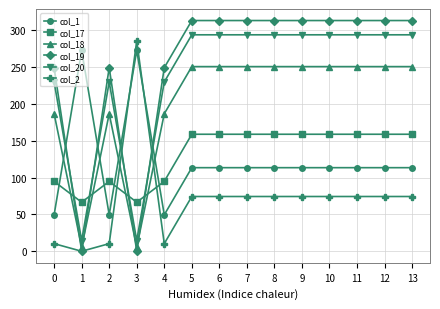

What is the sum of all col_1 values?

1715.1